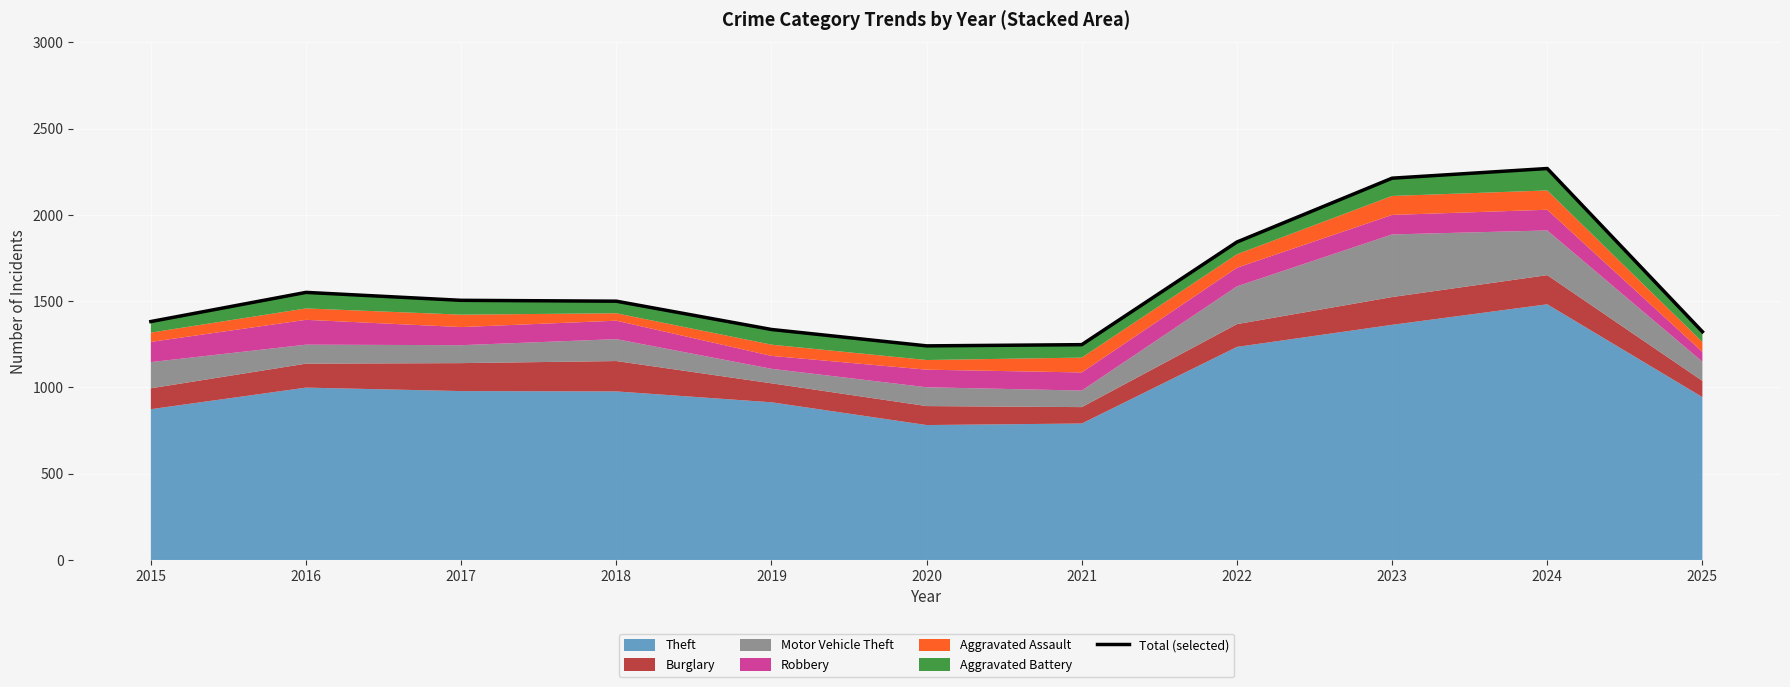

What value does the data have at 2024?

2269